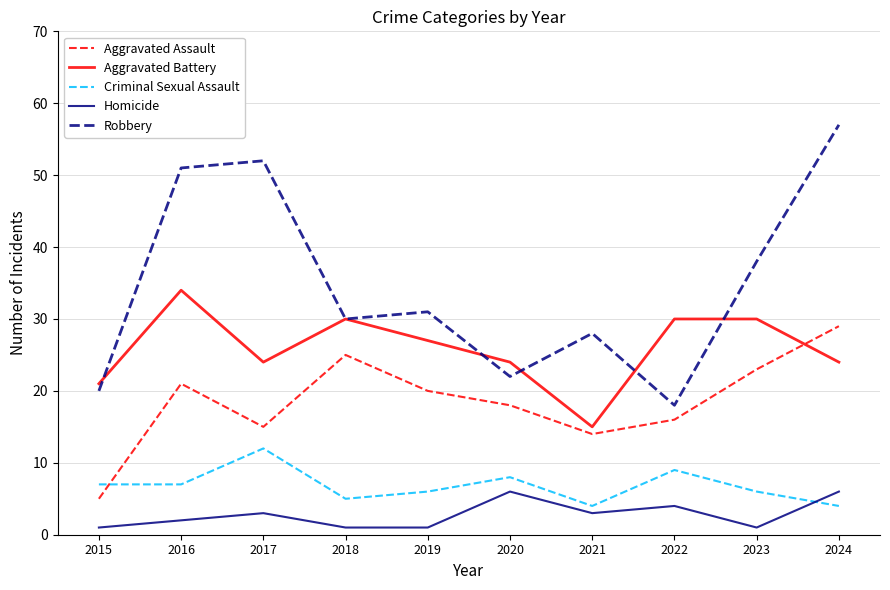

What is the total value across all series at 2019?

85